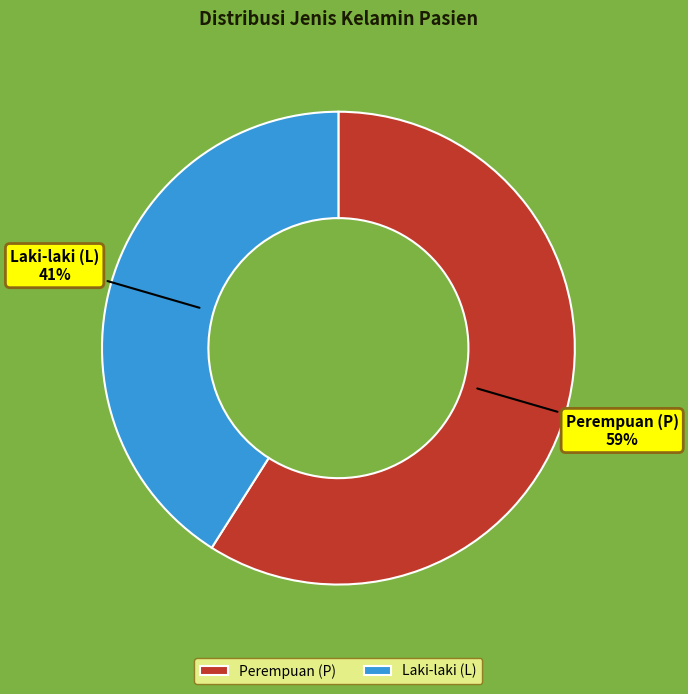

Which slice is the smallest?

Laki-laki (L)